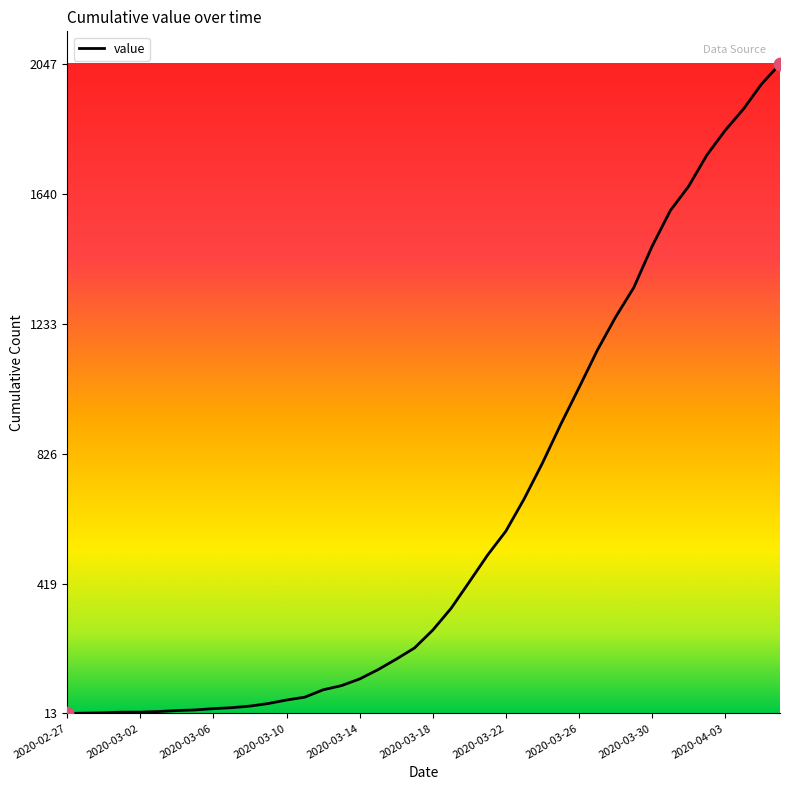

What is the difference between the maximum and minimum values?

2034